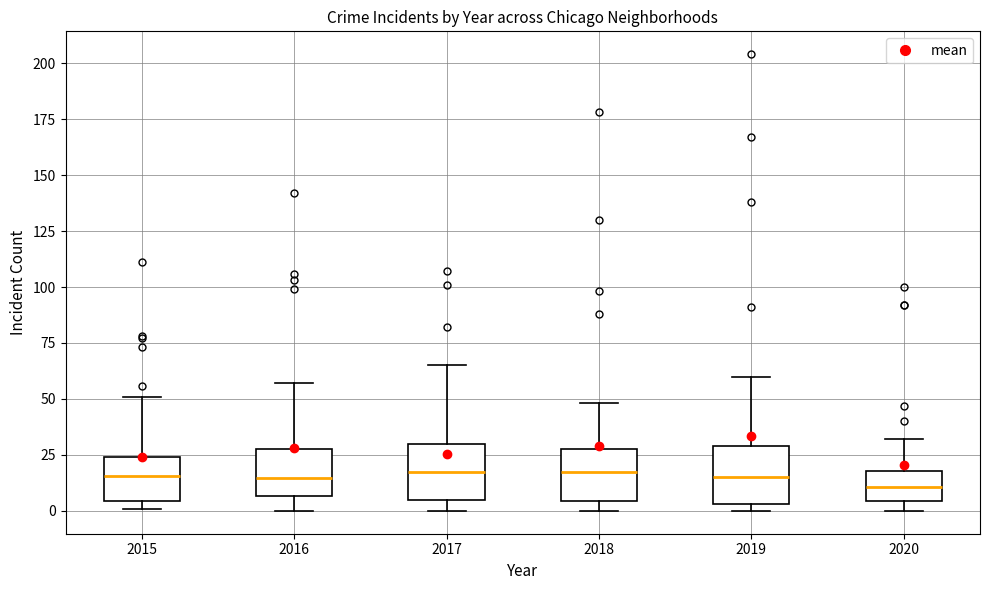

Where does the upper whisker of the box at x = 2019 end on the y-axis? The values are not printed on the chart, so give them approximately, as read against the axis.

60